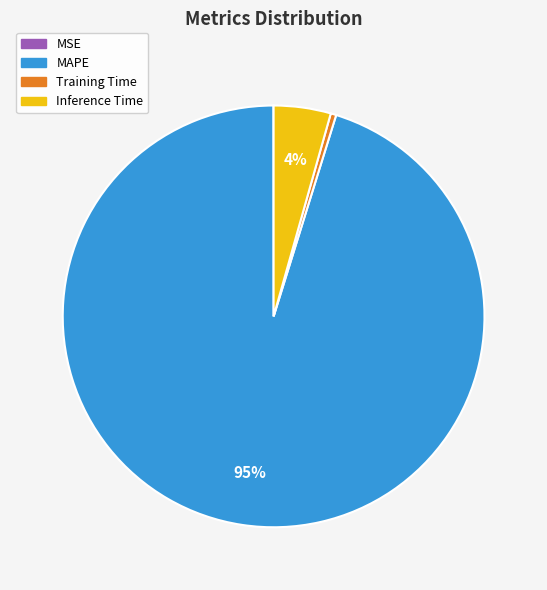

What is the largest slice in the pie chart?

MAPE